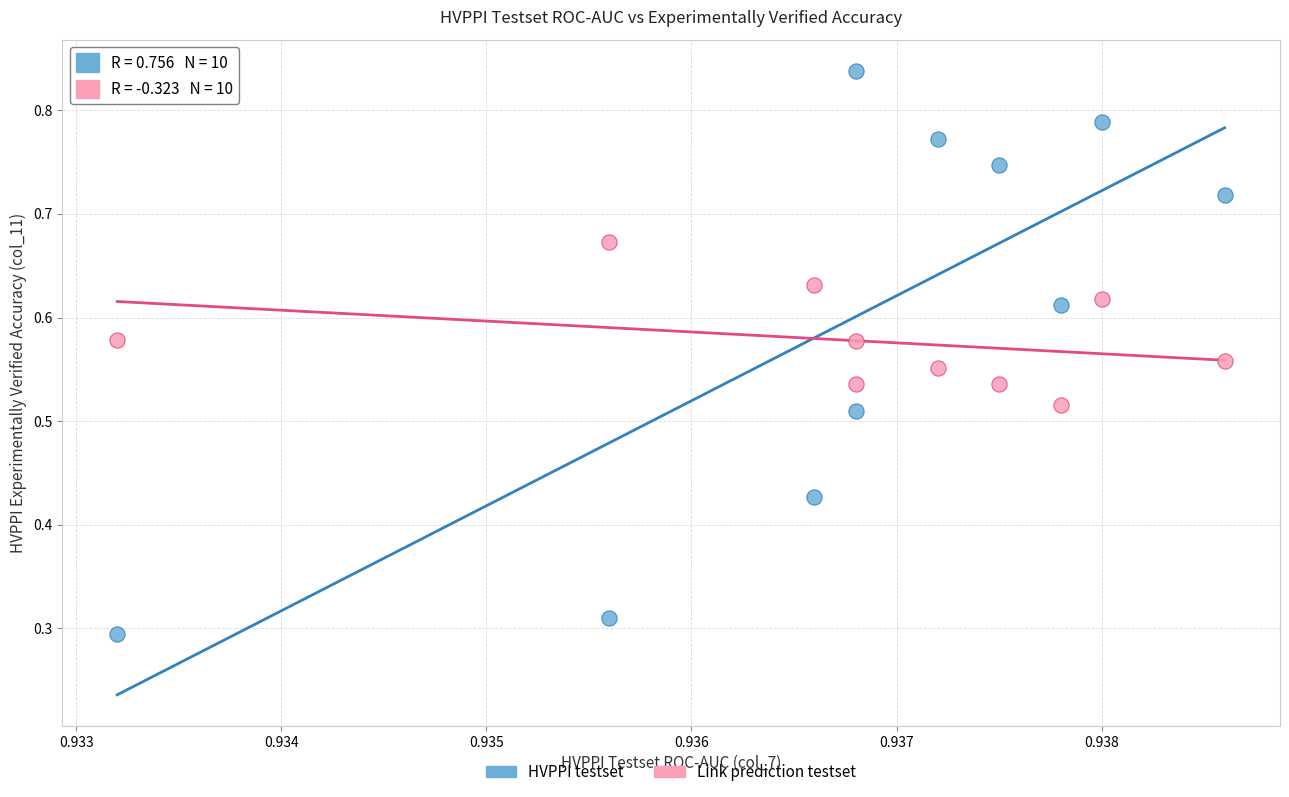

What are all the series names shown in the legend?

HVPPI testset, Link prediction testset